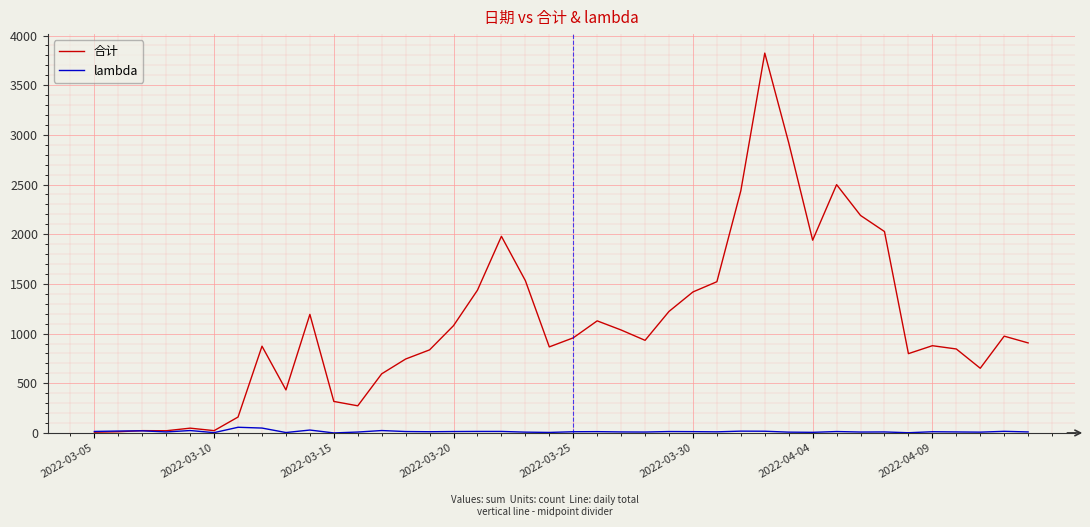

What is the maximum value for 合计?

3823